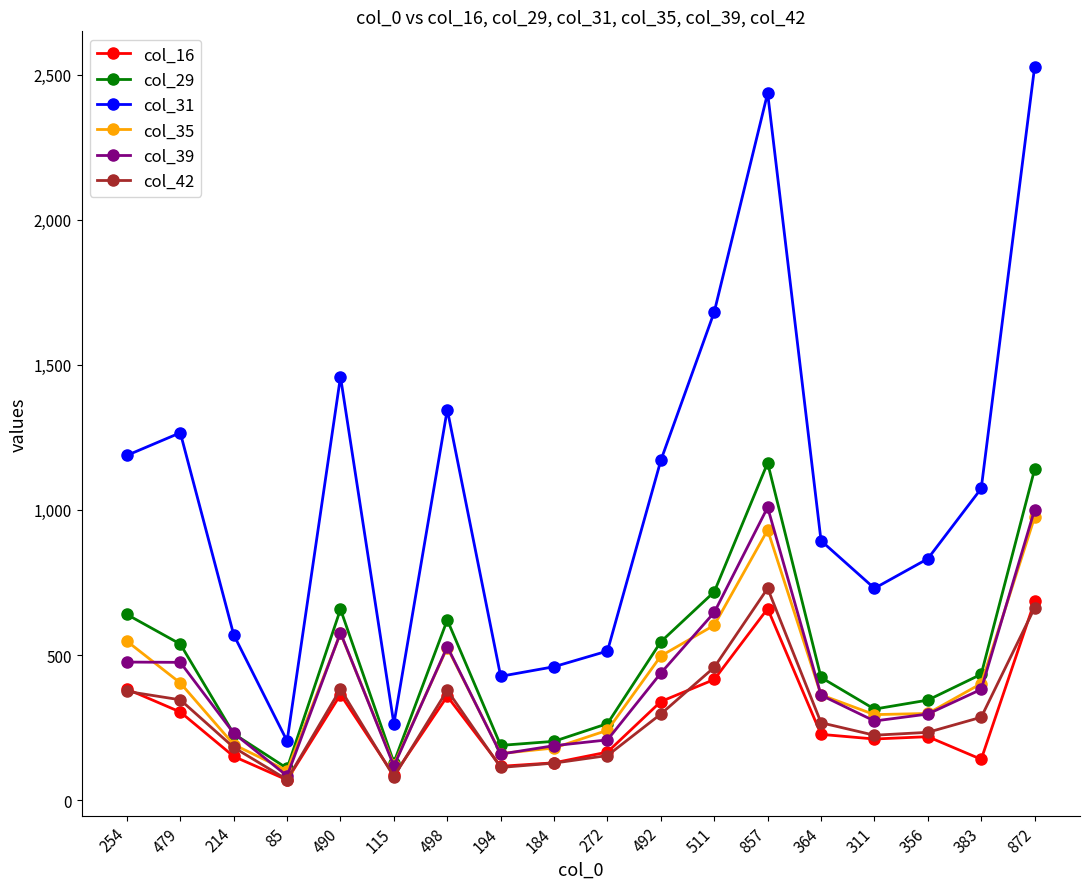

What is the label of the 9th point from the right?

272